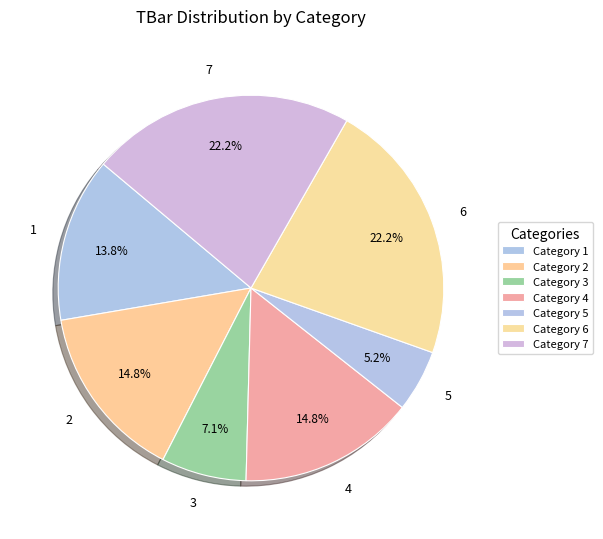

How many segments does this pie chart have?

7